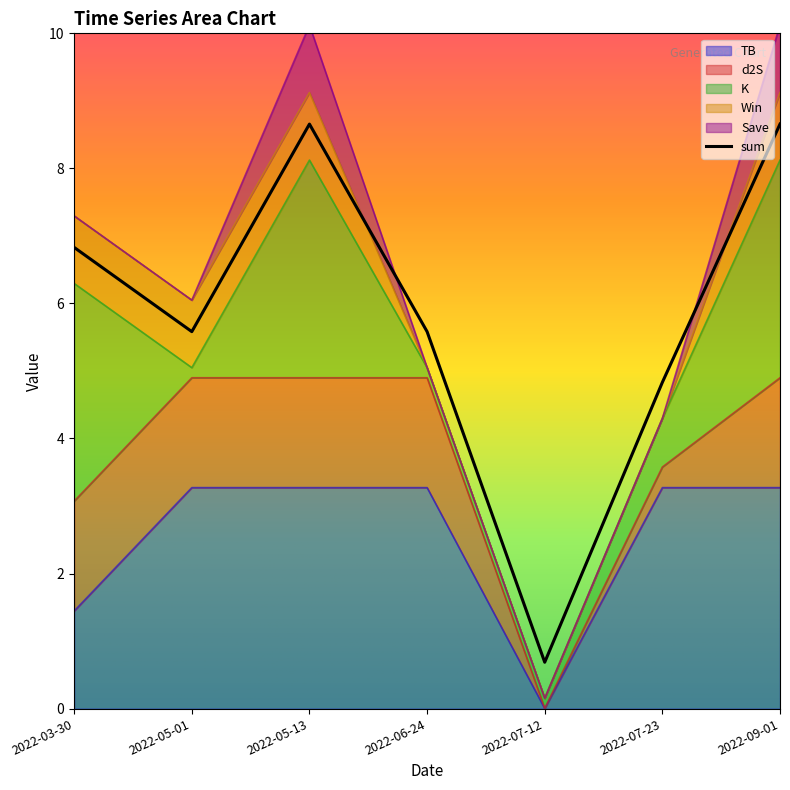

Read the Save value at 2022-05-13.

1.0